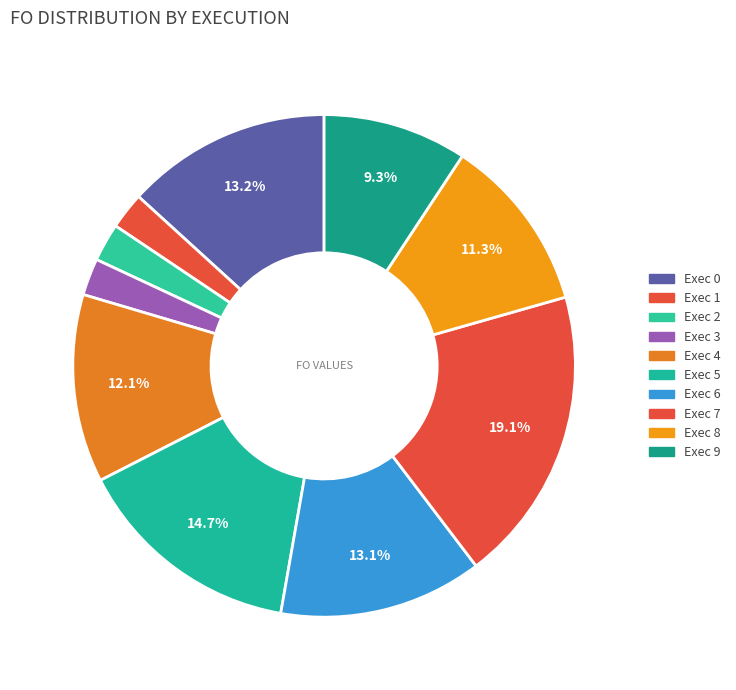

To the nearest percent, what is the average slice percentage?

10%